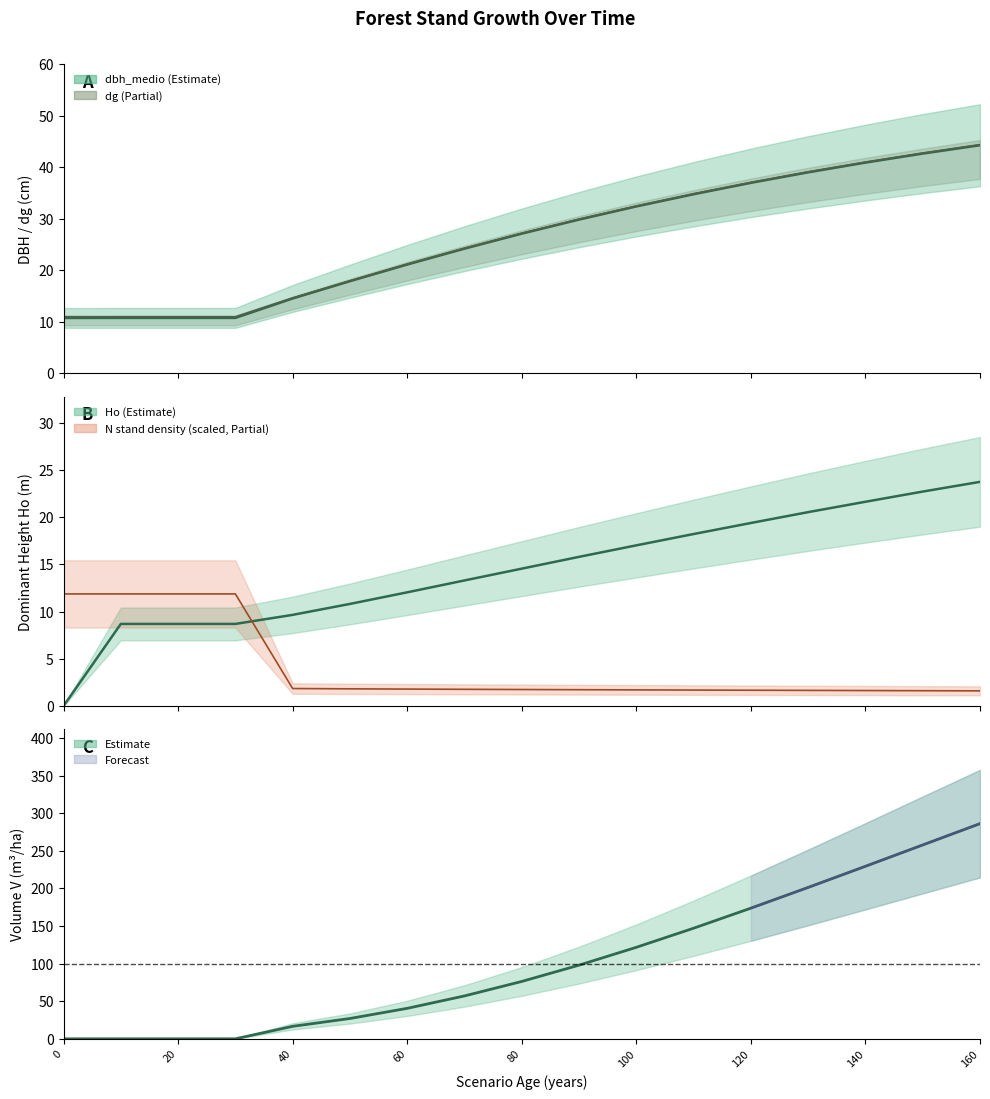

True or false: the data shows 93.4 at 15.

False